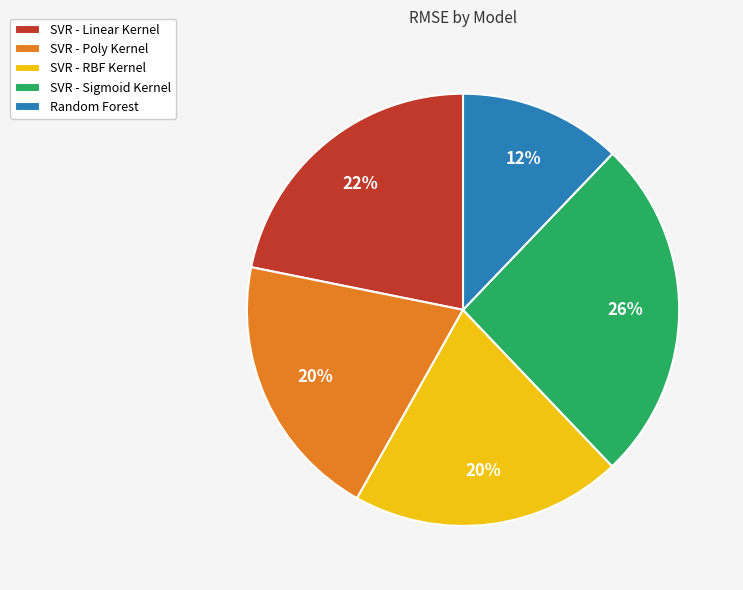

What is the largest slice in the pie chart?

SVR - Sigmoid Kernel